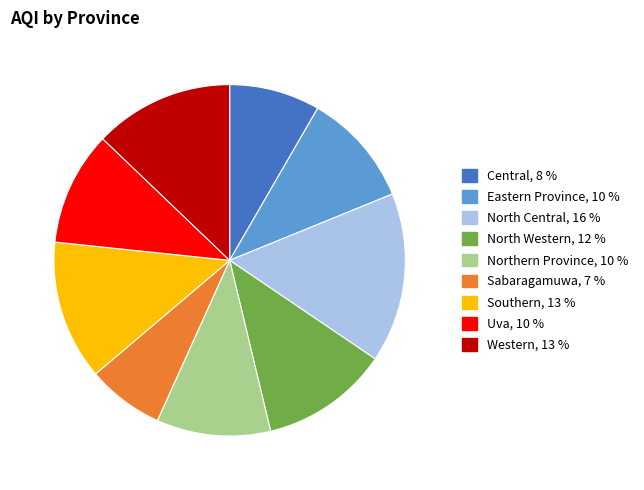

What is the smallest slice in the pie chart?

Sabaragamuwa